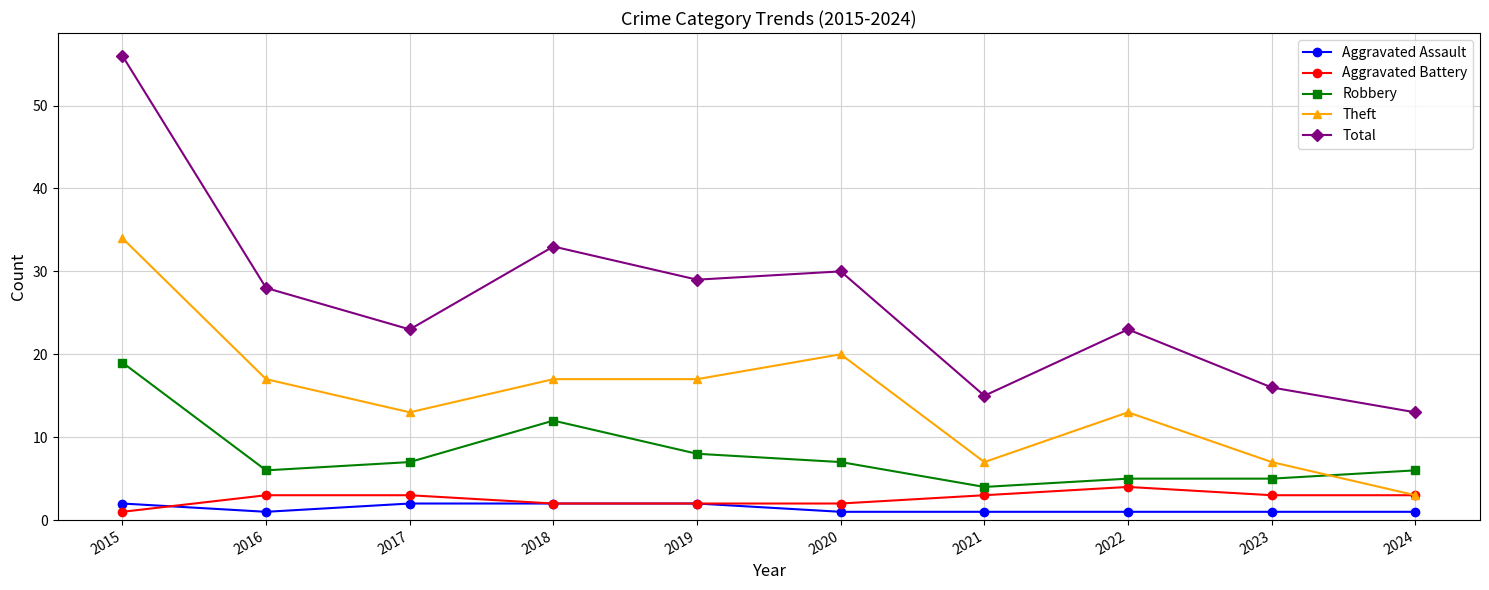

True or false: Robbery and Aggravated Battery intersect in this chart.

False